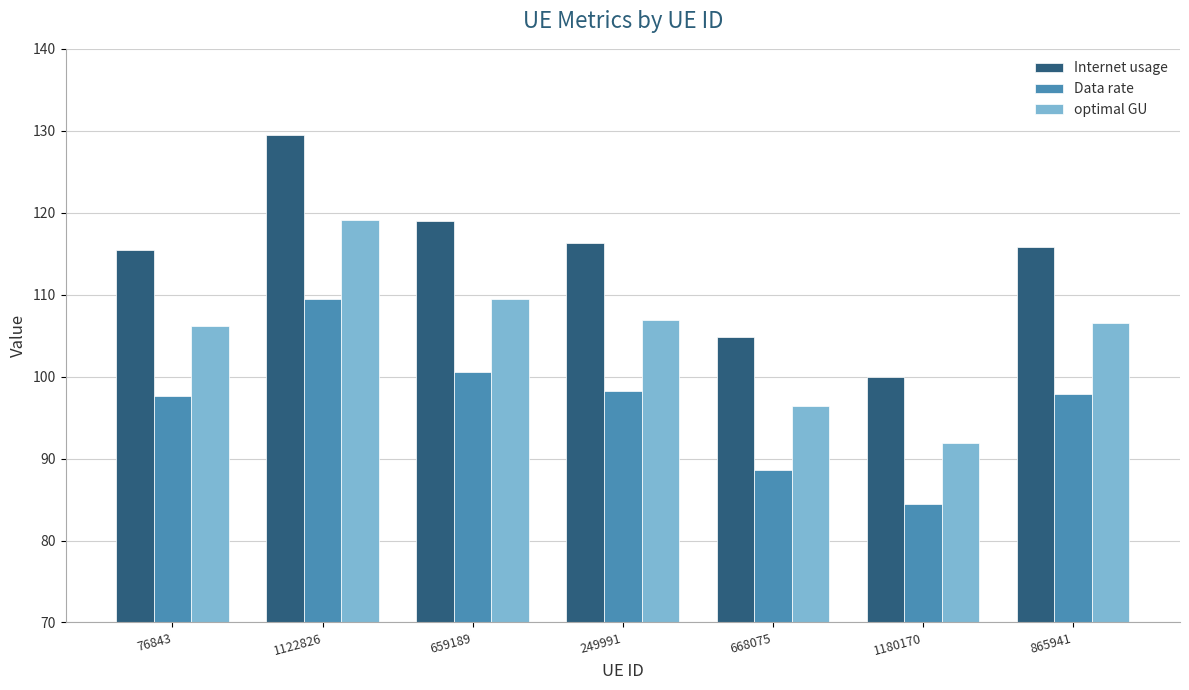

Which series has the largest range (max minus min)?

Internet usage